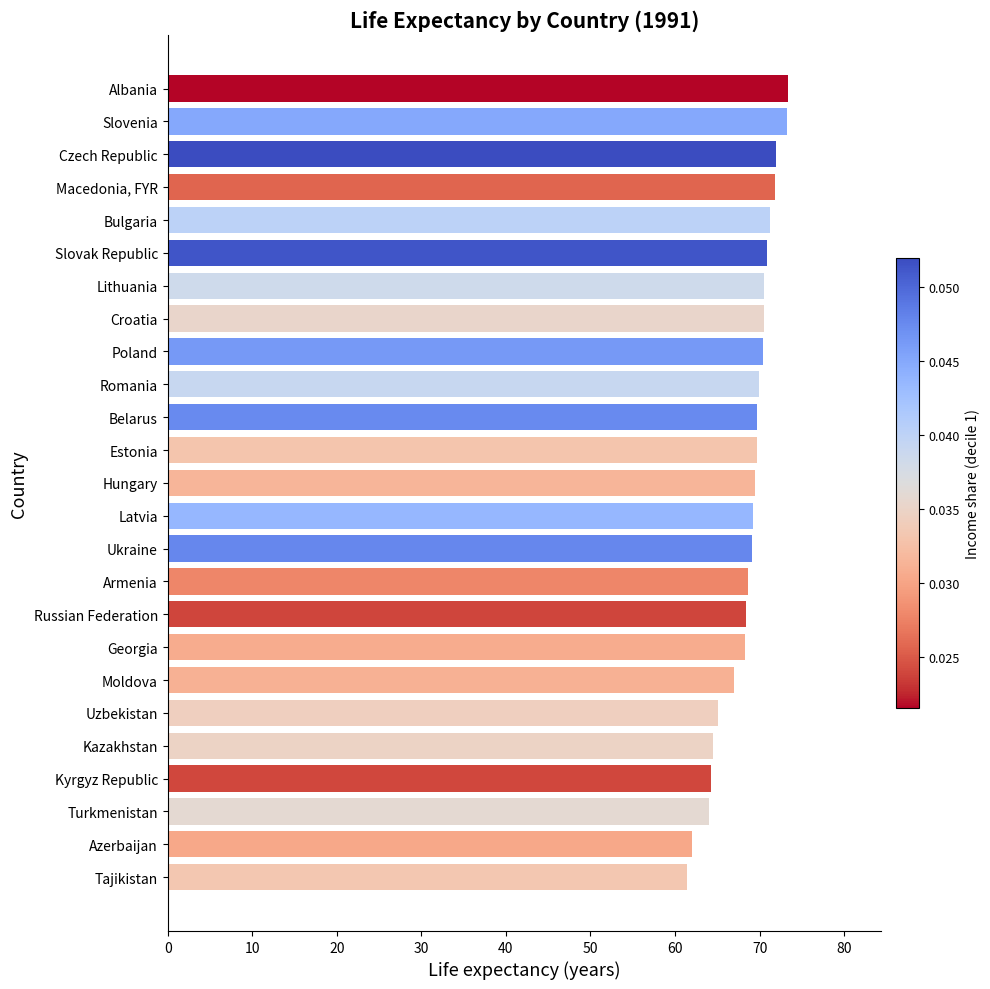

Rank the categories by value from highest to lowest.

Albania, Slovenia, Czech Republic, Macedonia, FYR, Bulgaria, Slovak Republic, Lithuania, Croatia, Poland, Romania, Belarus, Estonia, Hungary, Latvia, Ukraine, Armenia, Russian Federation, Georgia, Moldova, Uzbekistan, Kazakhstan, Kyrgyz Republic, Turkmenistan, Azerbaijan, Tajikistan